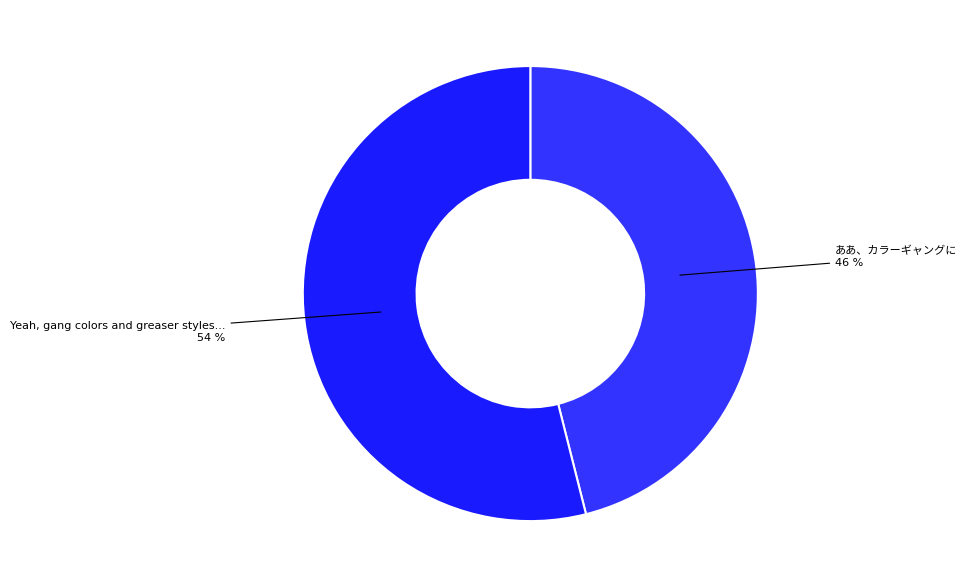

How many slices are in this pie chart?

2